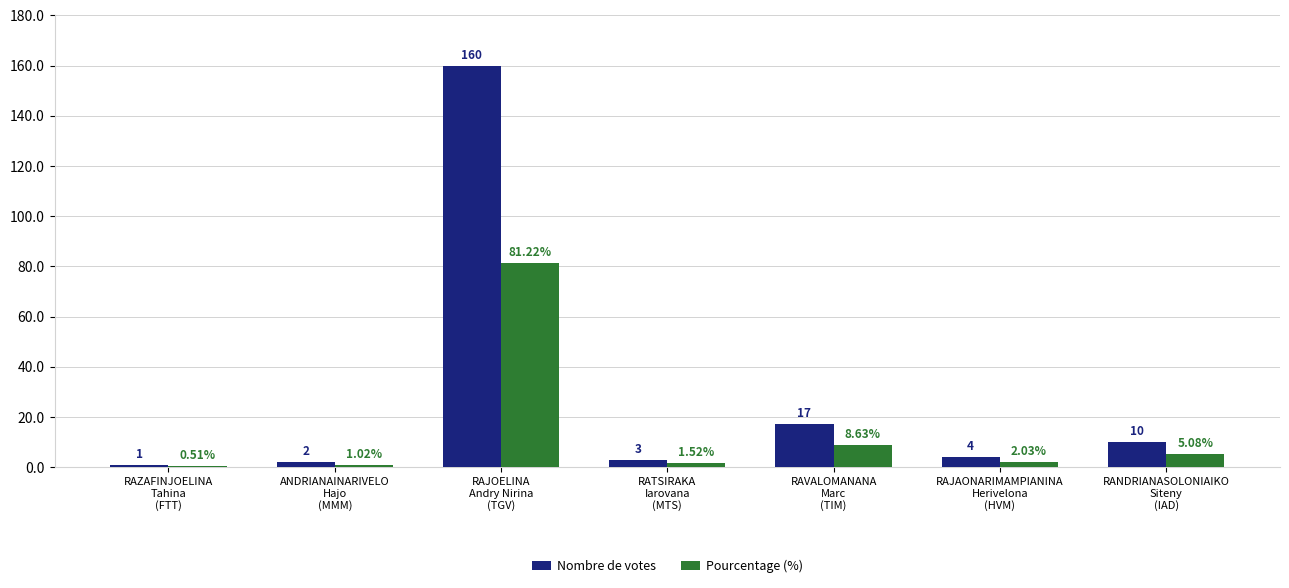

What is the sum of all Nombre de votes values?

197.0